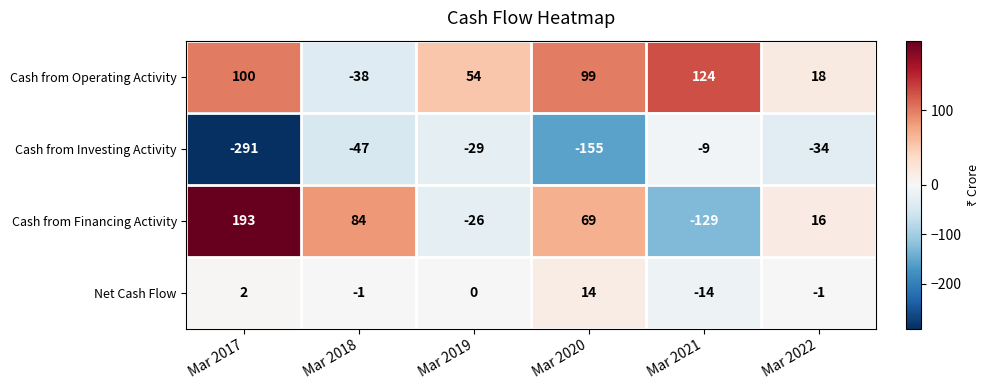

Which series has the largest range (max minus min)?

Cash from Financing Activity